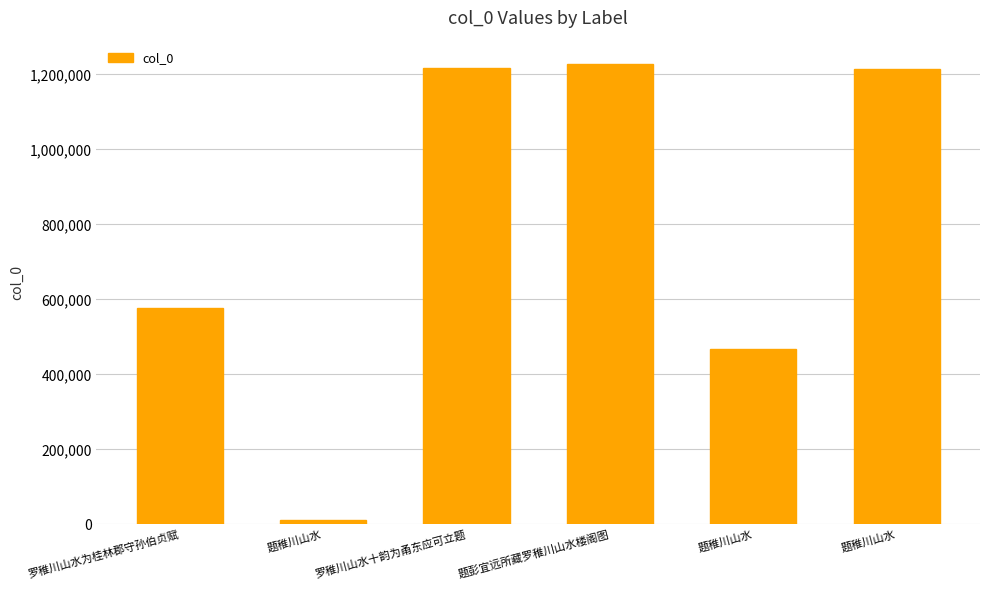

Does the chart contain any negative values?

No